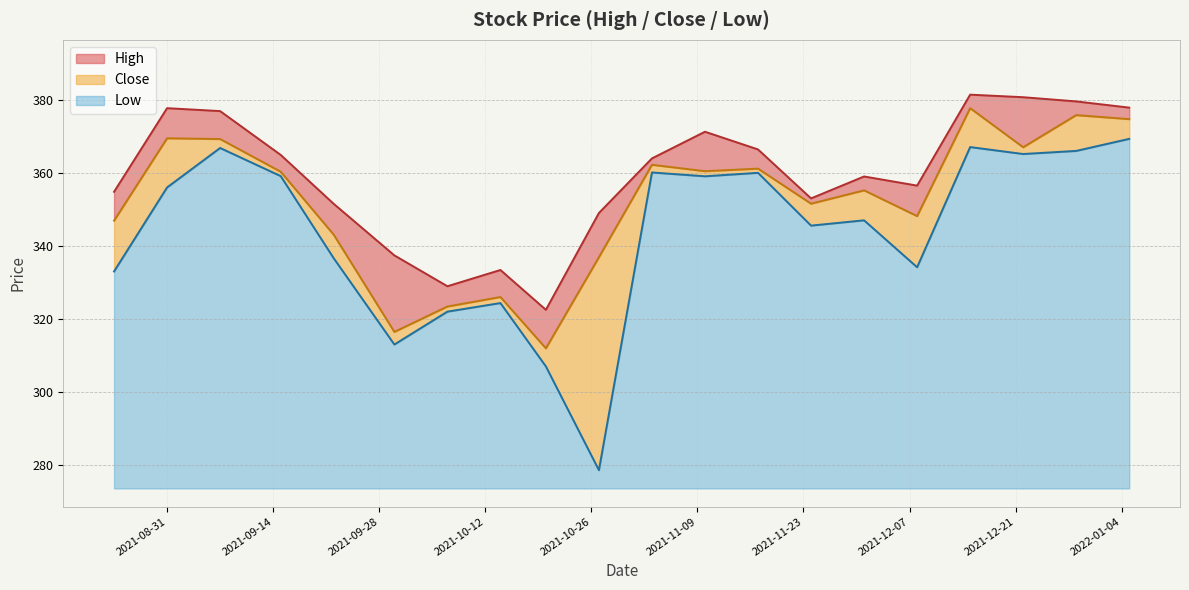

What is the label of the 4th point from the right?

2021-12-15